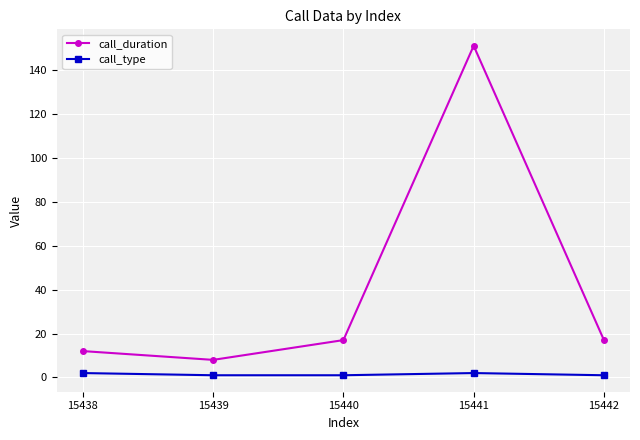

Which series has the widest spread of values?

call_duration